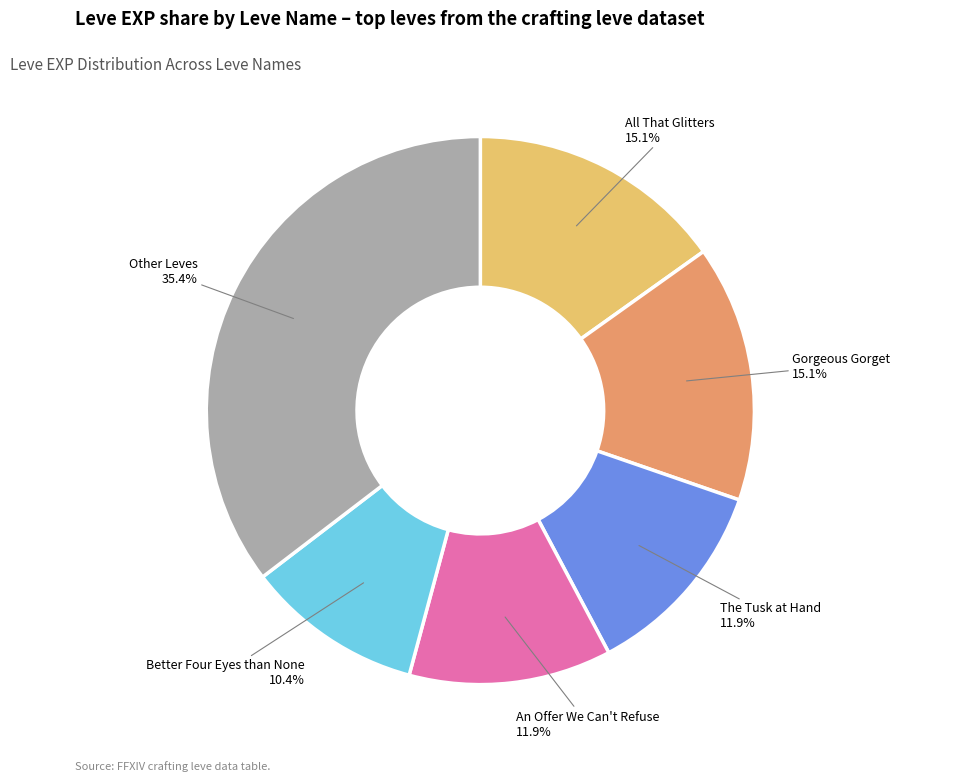

Which category has the smallest portion of the pie?

Better Four Eyes than None